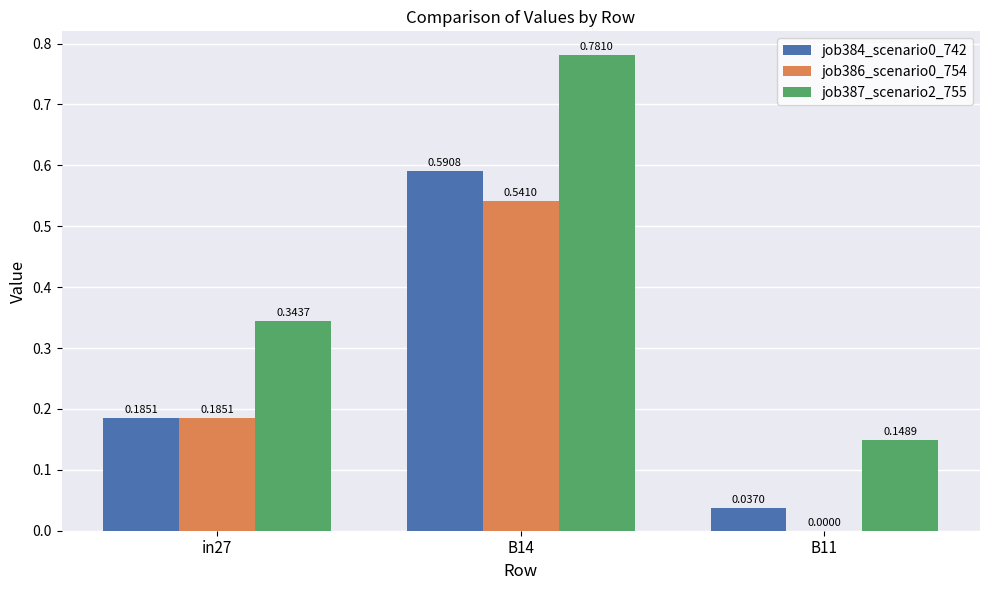

How many groups of bars are there?

3